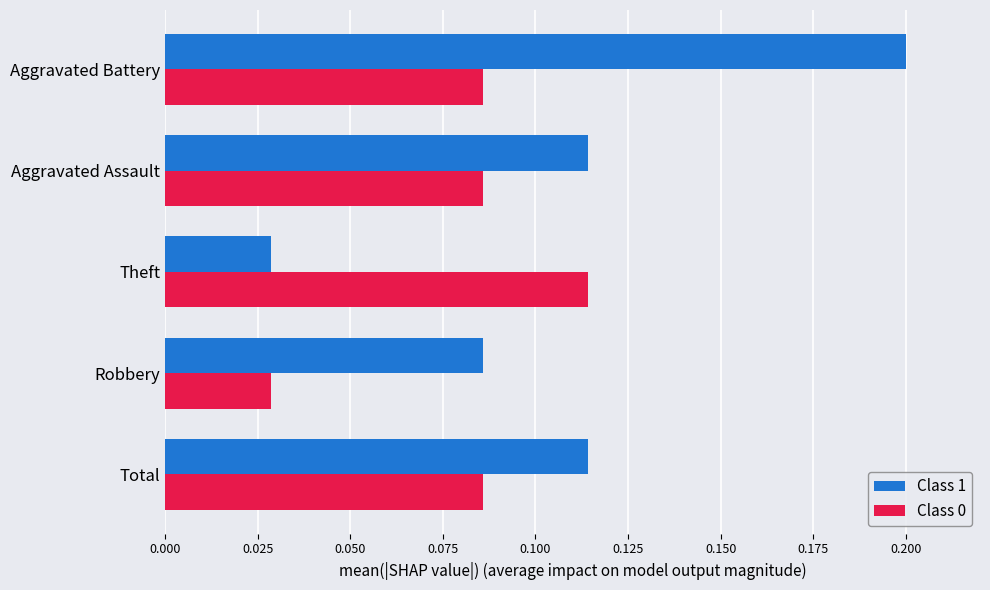

The value of Class 0 at Theft is 0.2. True or false?

False